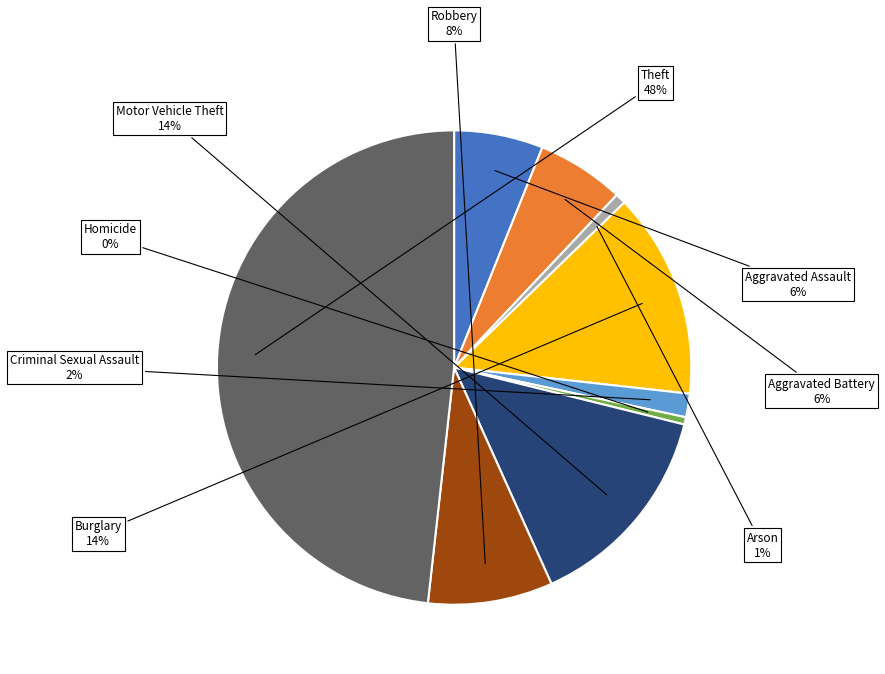

Is there a majority slice in this chart?

No